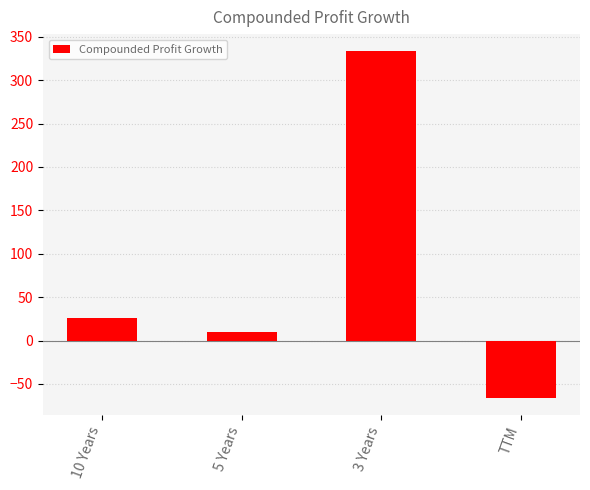

How many values are below zero?

1